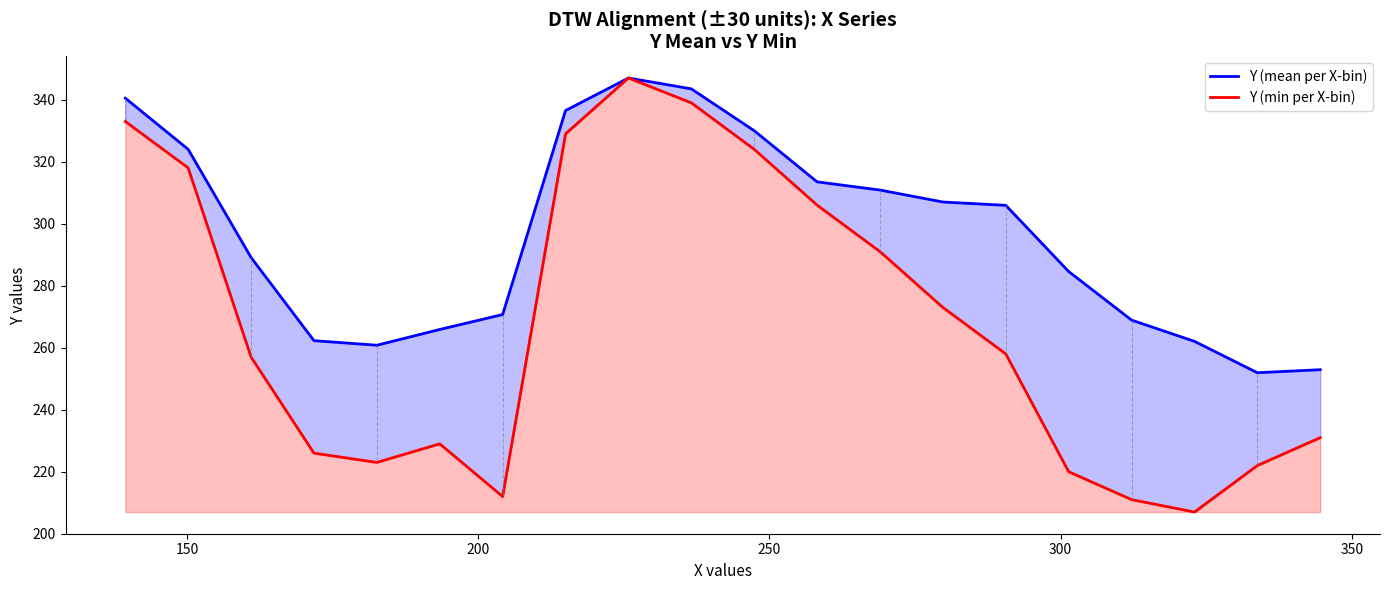

True or false: Y (mean per X-bin) has more than 1 interior local peaks.

False